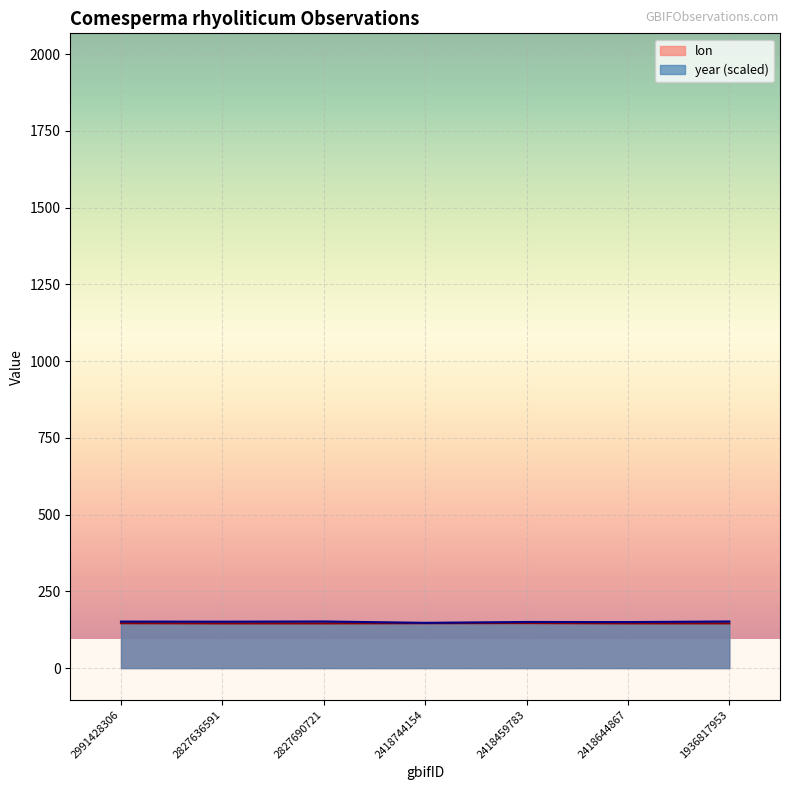

What is the greatest value displayed?

151.8